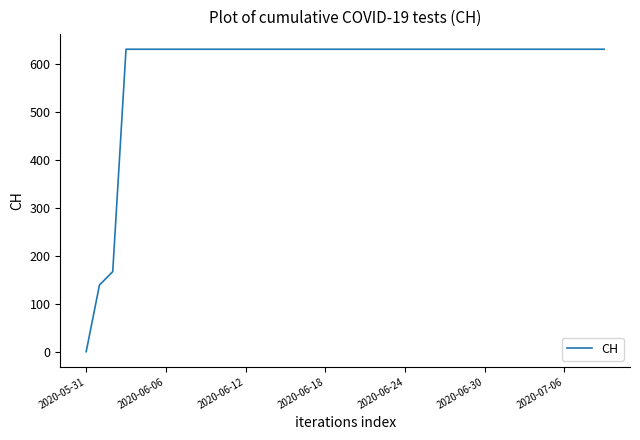

How many lines are shown in the chart?

1